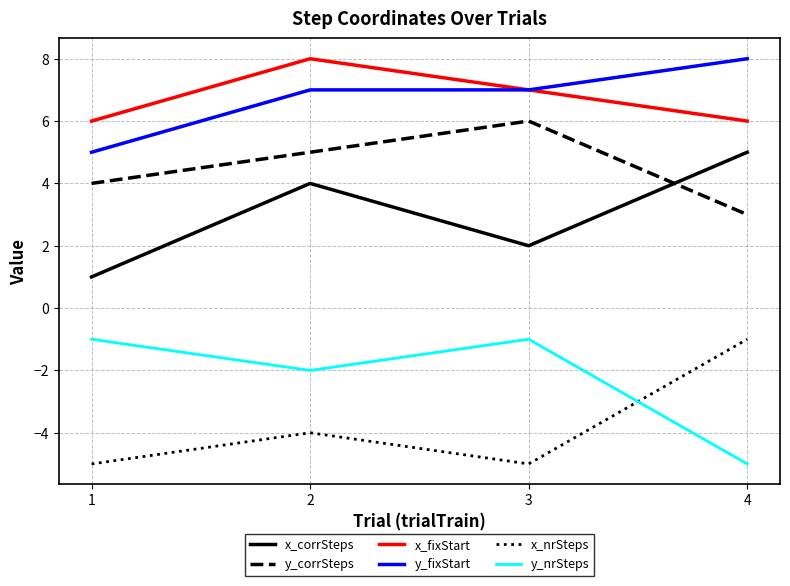

Is the value of x_corrSteps at 3 greater than the value of x_nrSteps at 3?

Yes